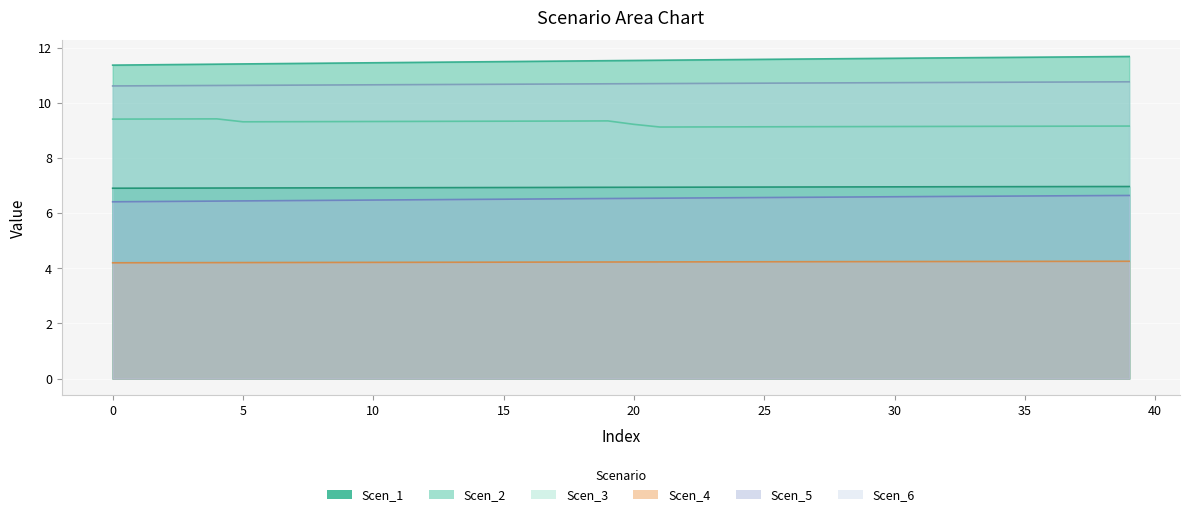

What is the value of the Scen_5 point at the 32nd from the left?

6.6